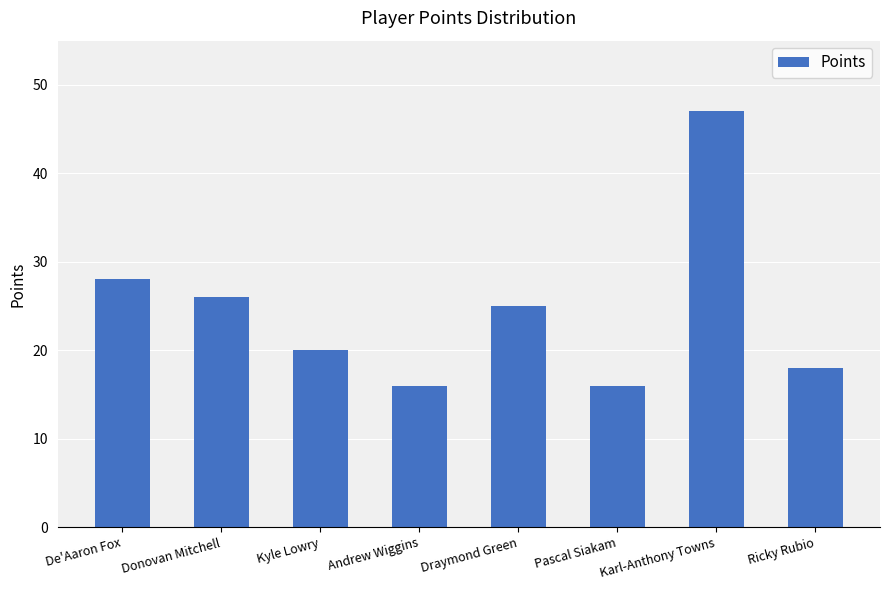

What is the sum of all values?

196